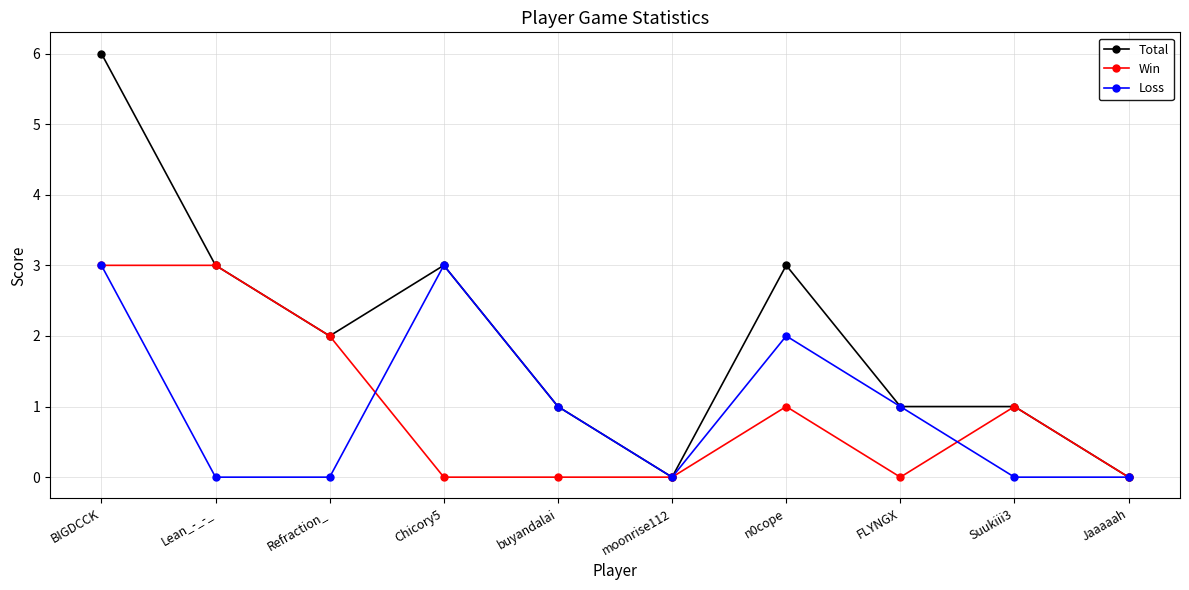

True or false: Loss has more than 2 interior local peaks.

False